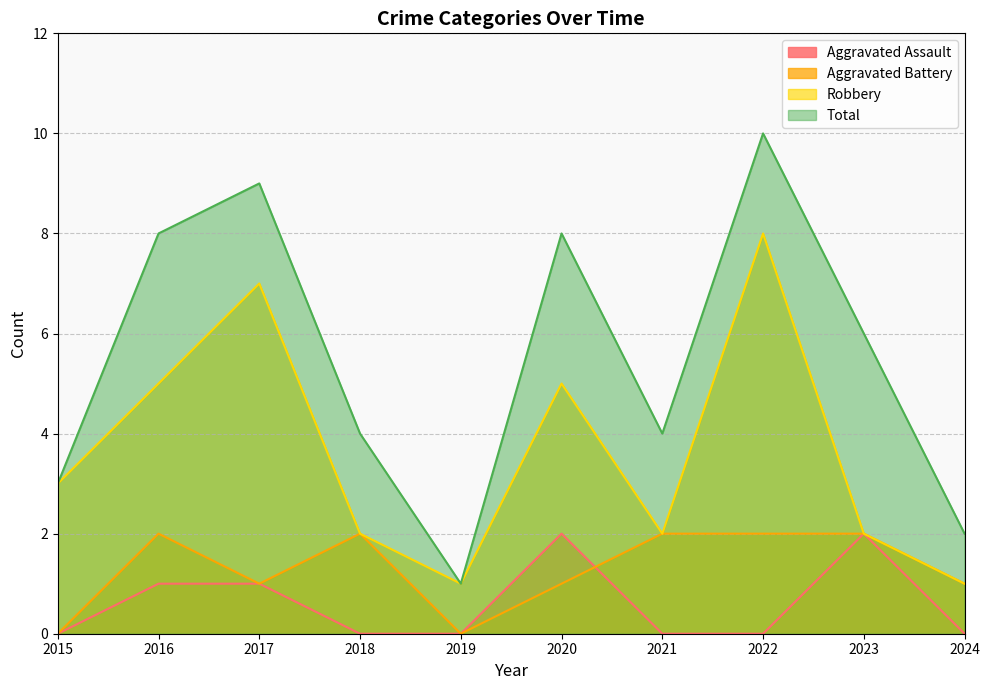

How many lines are shown in the chart?

4